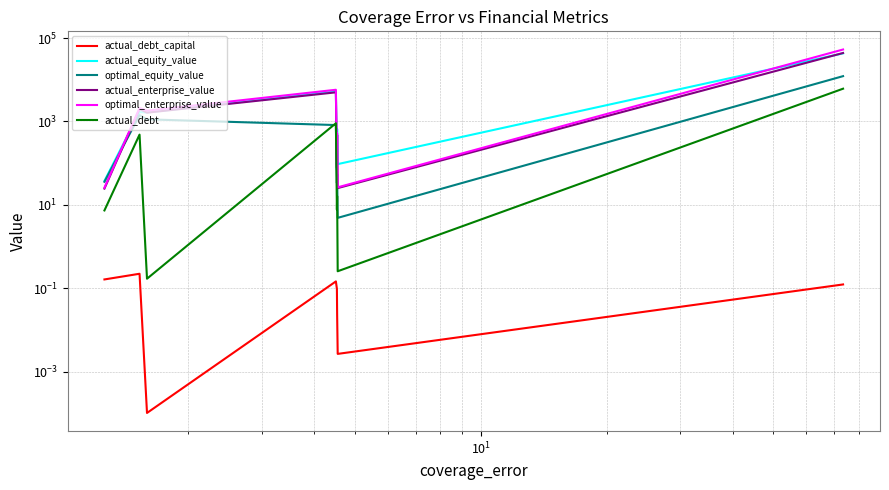

True or false: optimal_enterprise_value has more than 0 points higher than both neighbors.

True